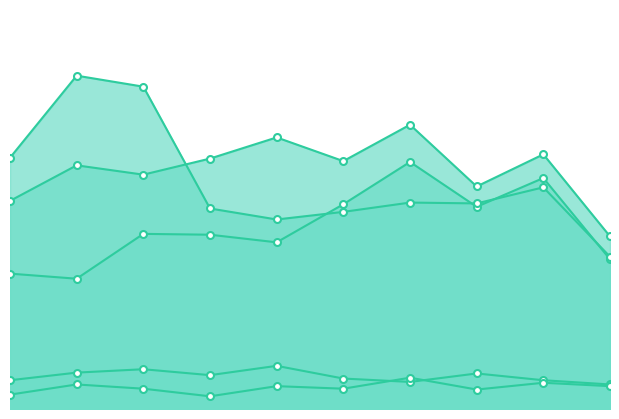

True or false: Criminal Sexual Assault and Homicide intersect in this chart.

True